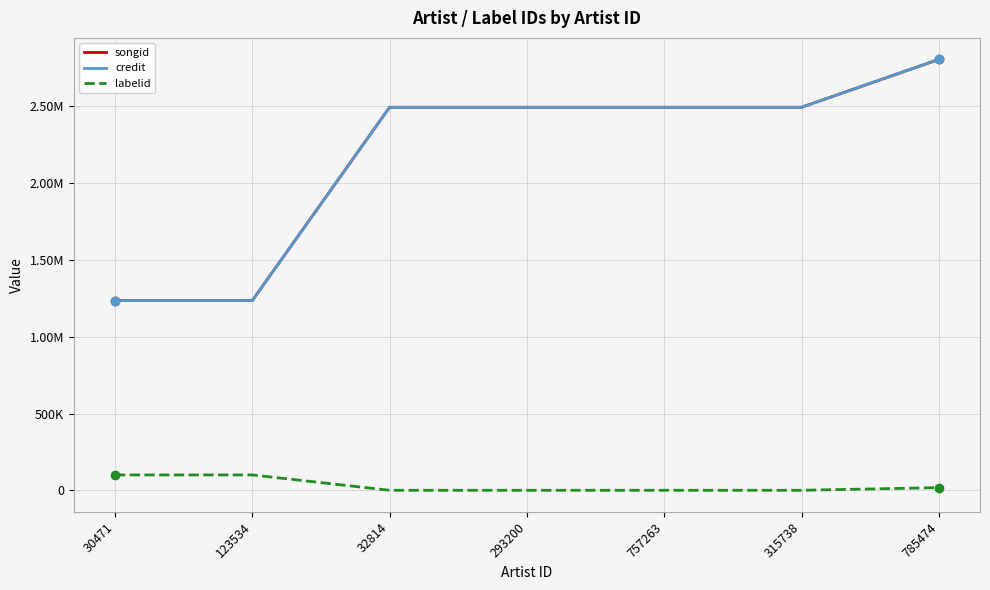

Reading left to right, list all the values displayed in this chart.

songid: 1235572	1235572	2494394	2494394	2494394	2494394	2805996
credit: 1235572	1235572	2494394	2494394	2494394	2494394	2805996
labelid: 100074	100074	-1	-1	-1	-1	17354